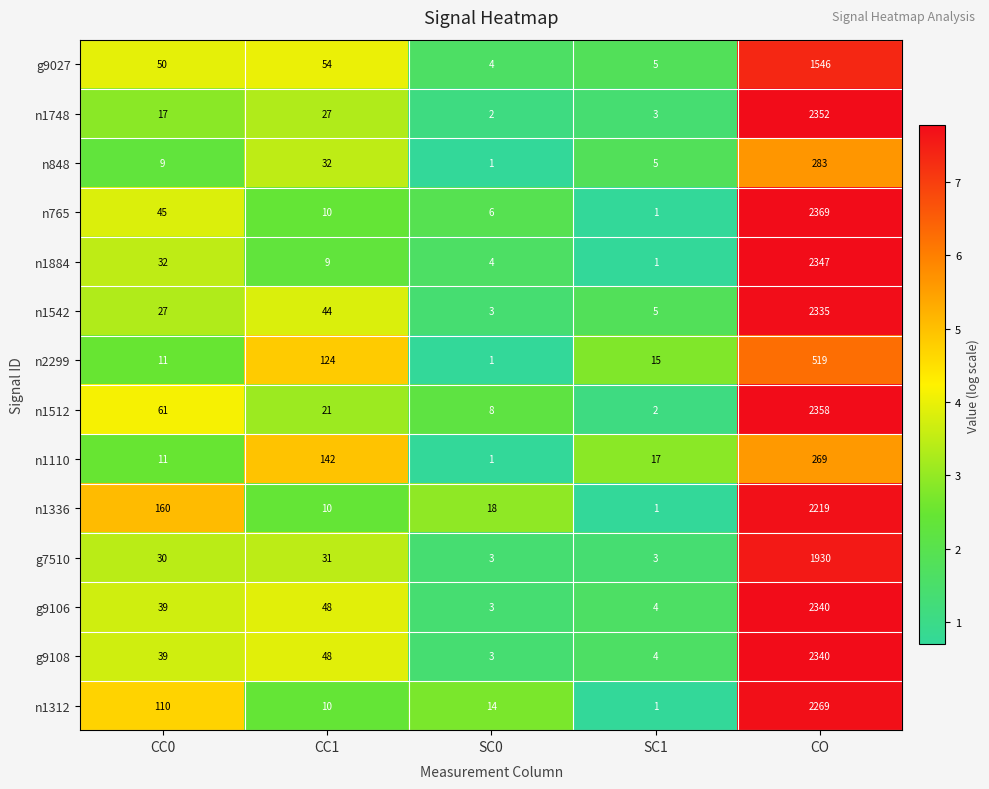

What is the highest value of the n1542 series?

2335